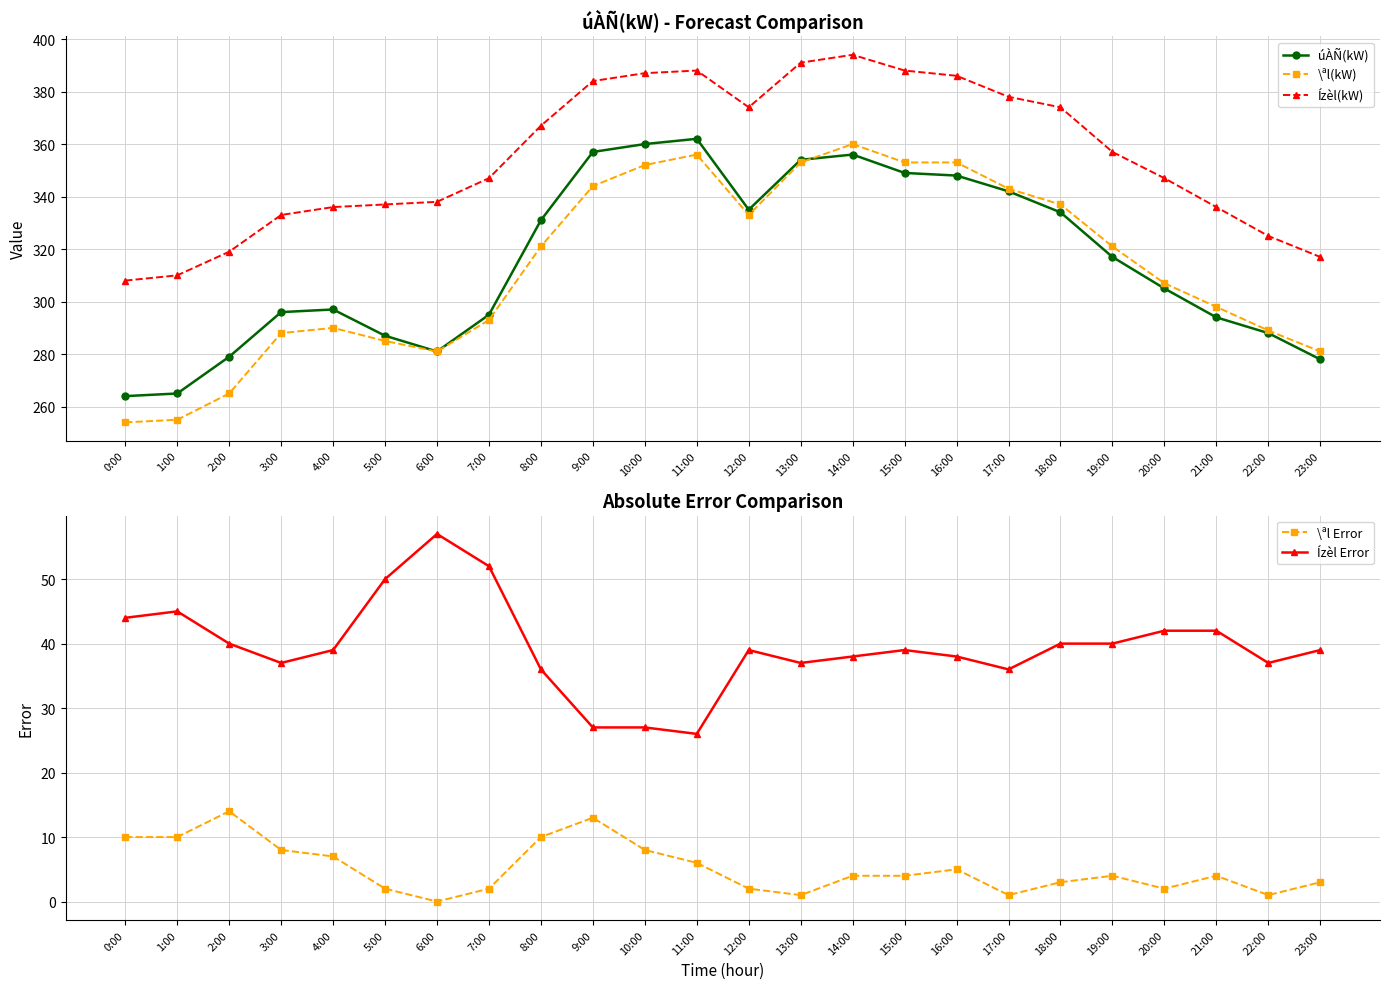

What is the label of the 23rd point from the right?

1:00